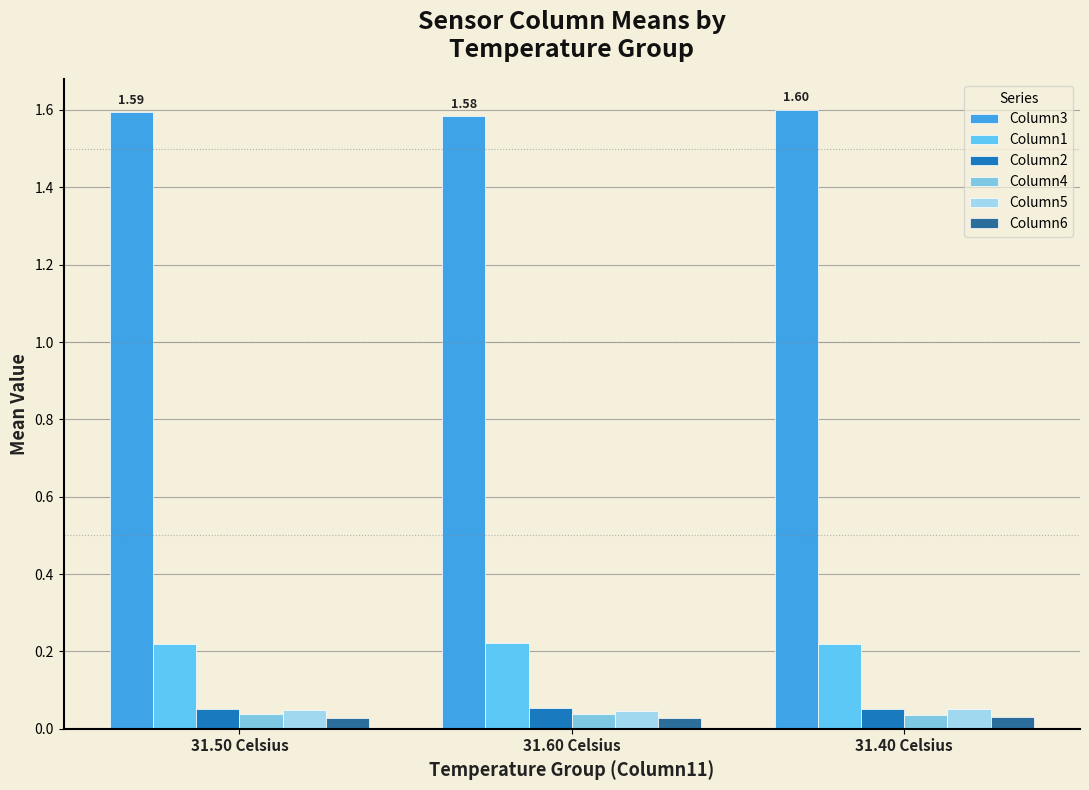

Reading left to right, list all the values displayed in this chart.

Column3: 31.50 Celsius=1.6	31.60 Celsius=1.6	31.40 Celsius=1.6
Column1: 31.50 Celsius=0.2	31.60 Celsius=0.2	31.40 Celsius=0.2
Column2: 31.50 Celsius=0.1	31.60 Celsius=0.1	31.40 Celsius=0.1
Column4: 31.50 Celsius=0.0	31.60 Celsius=0.0	31.40 Celsius=0.0
Column5: 31.50 Celsius=0.0	31.60 Celsius=0.0	31.40 Celsius=0.1
Column6: 31.50 Celsius=0.0	31.60 Celsius=0.0	31.40 Celsius=0.0